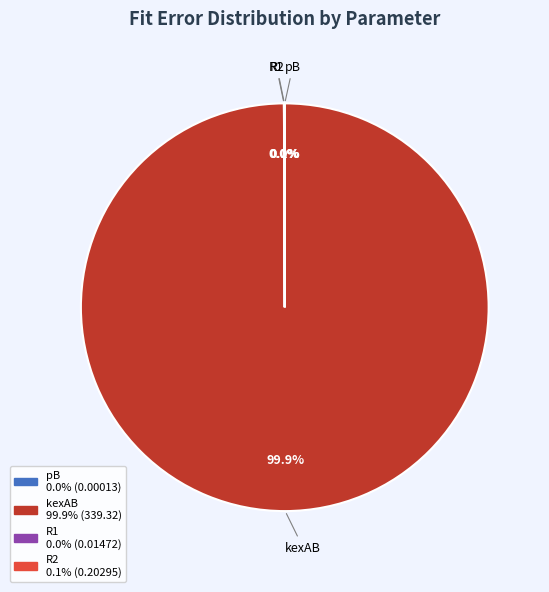

Does kexAB account for over 50% of the chart?

Yes